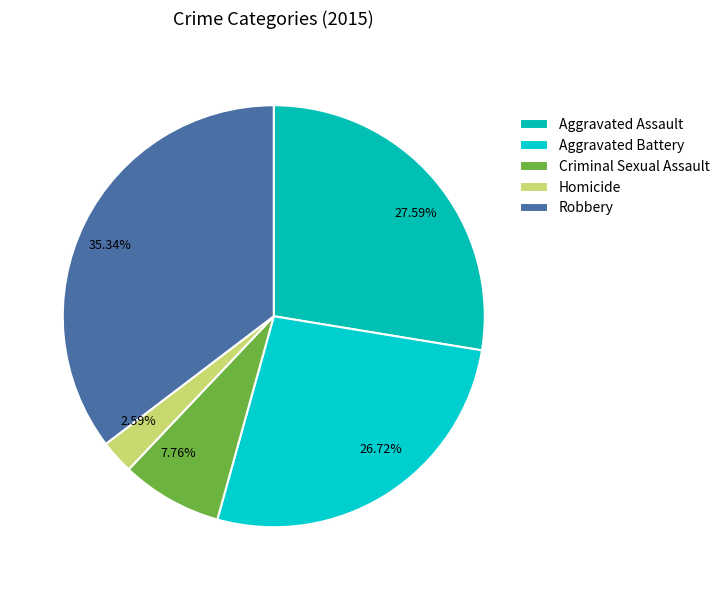

To the nearest percent, what is the difference between the Criminal Sexual Assault and Aggravated Assault slice percentages?

20%